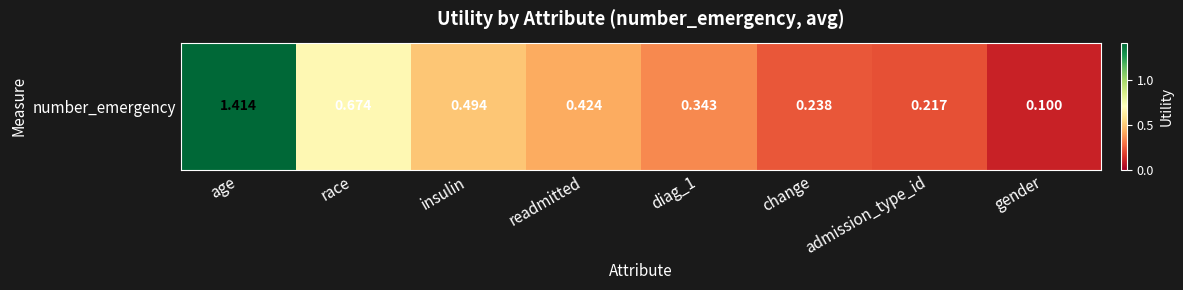

At which category does the chart reach its peak across all series?

age